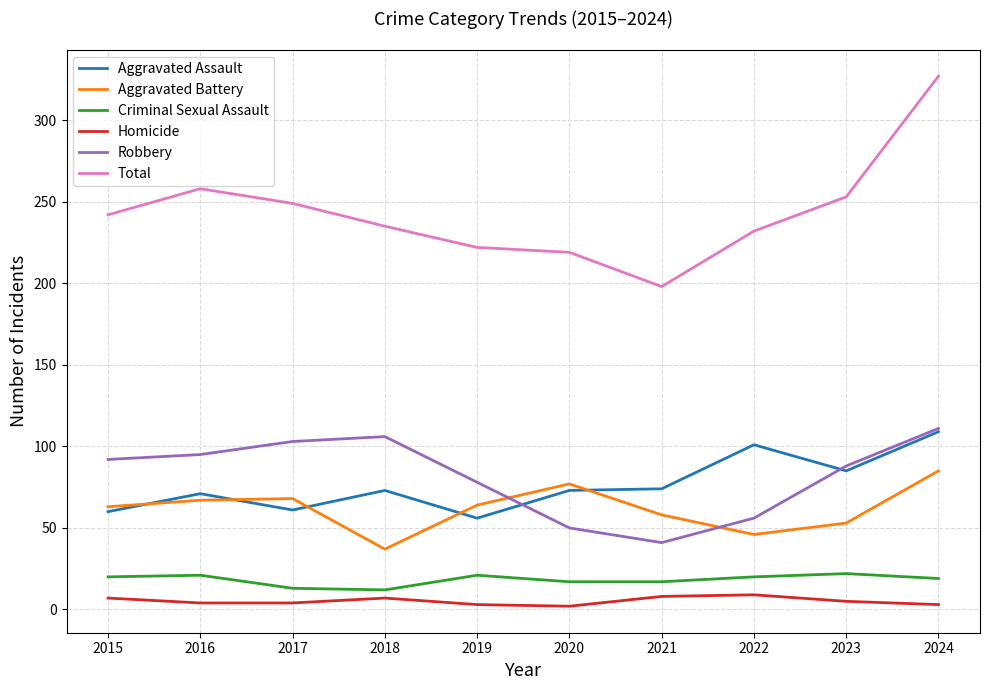

True or false: Robbery and Total cross at least once.

False